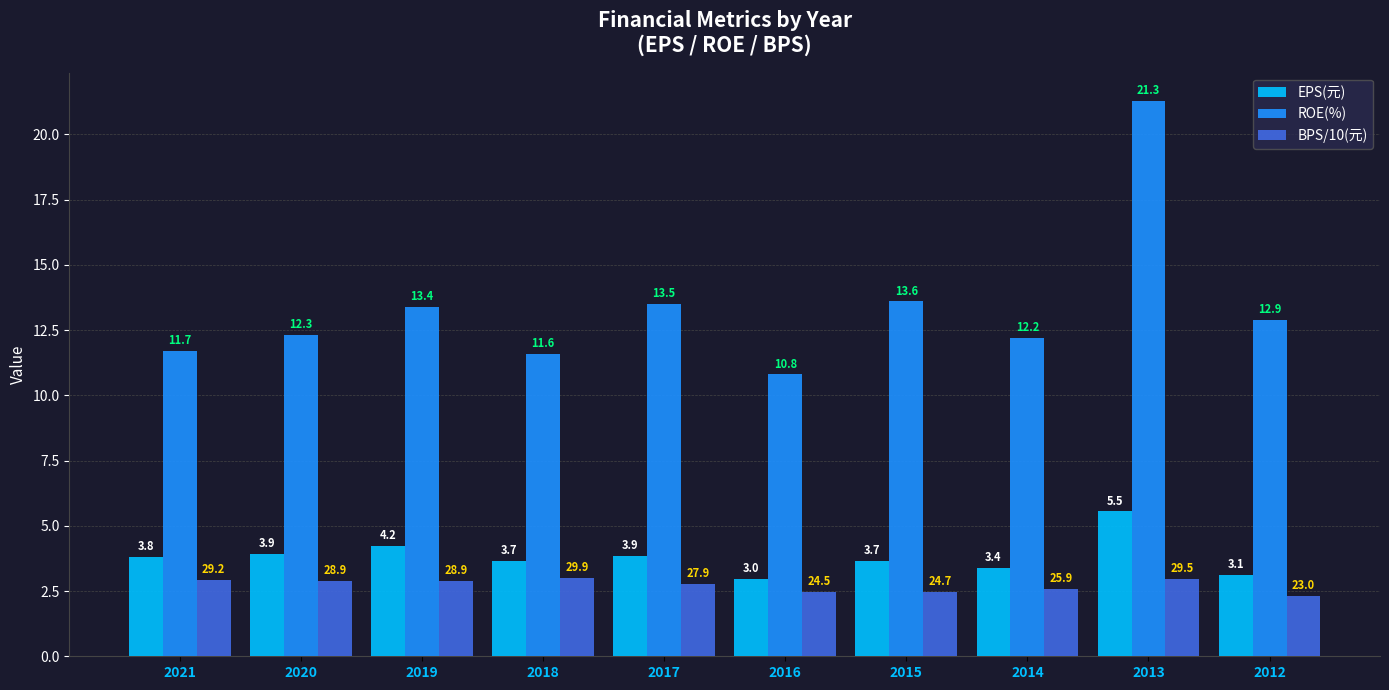

At which label does EPS(元) first exceed 3?

2021